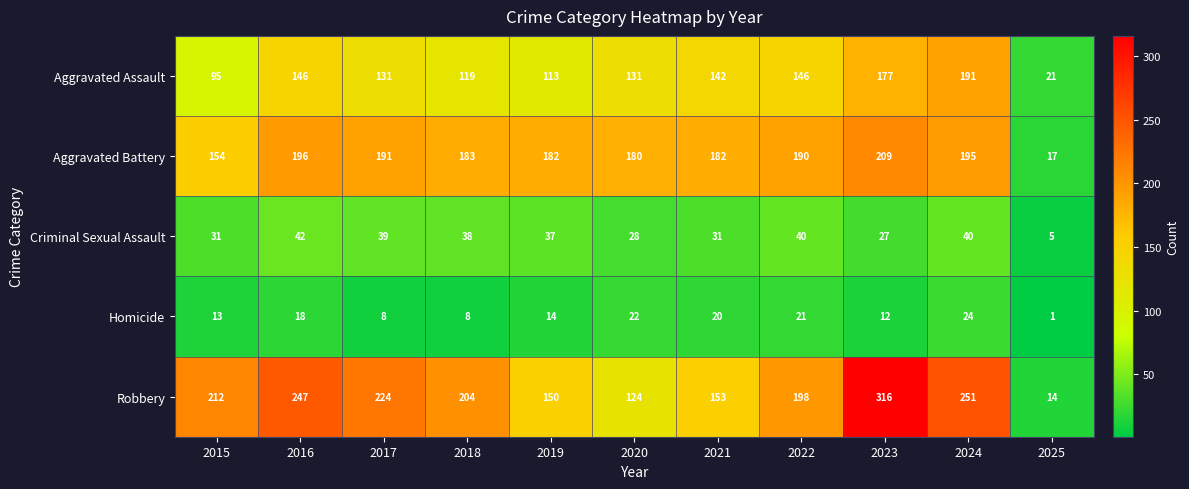

Read the Criminal Sexual Assault value at 2020, to the nearest 5.

30